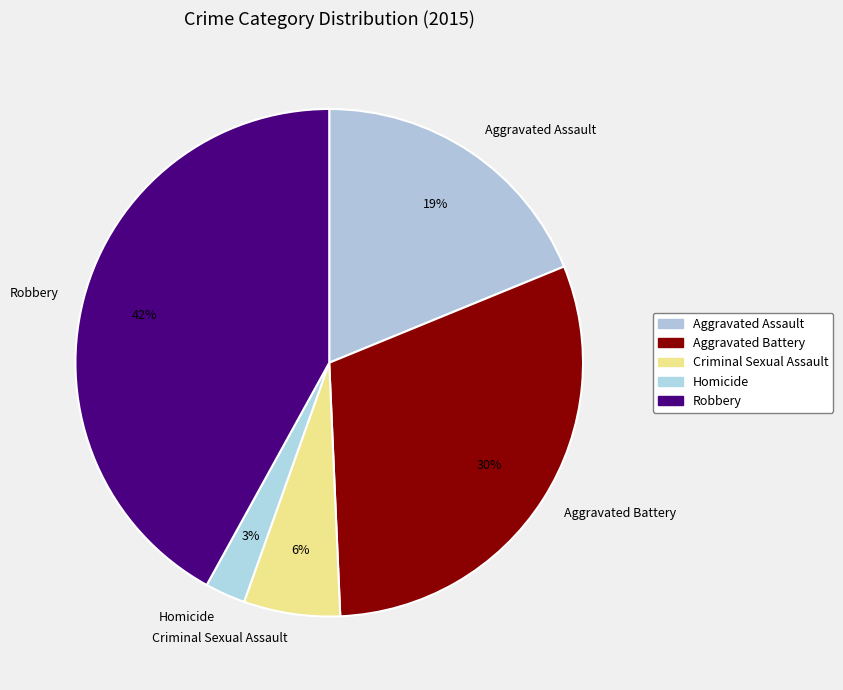

Is Aggravated Battery the majority of the pie?

No